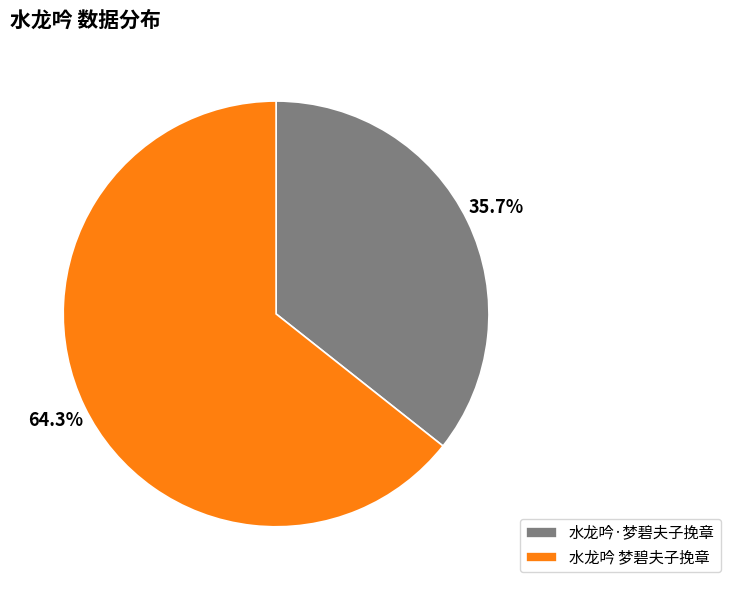

How much of the chart is everything except 水龙吟 梦碧夫子挽章?

35.7%